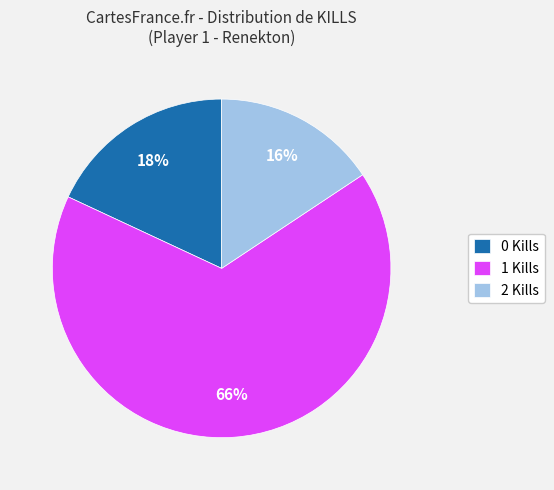

The 2 Kills slice represents 16% of the pie. True or false?

True